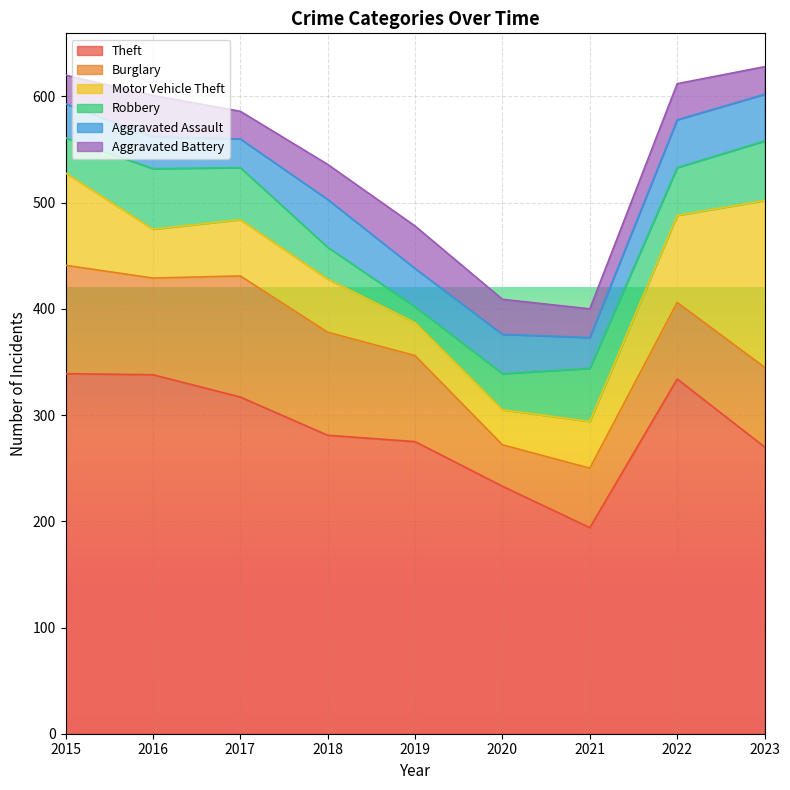

What is the difference between the maximum and minimum values in the Robbery series?

42